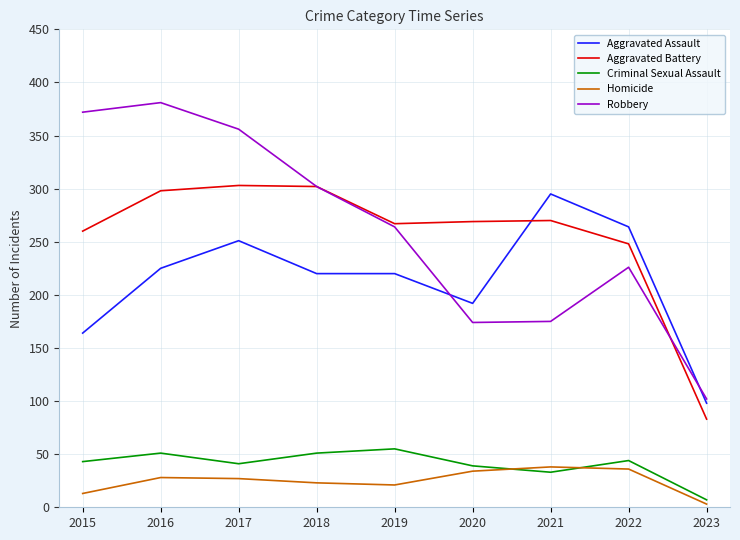

At which label is Aggravated Battery closest to 193?

2022